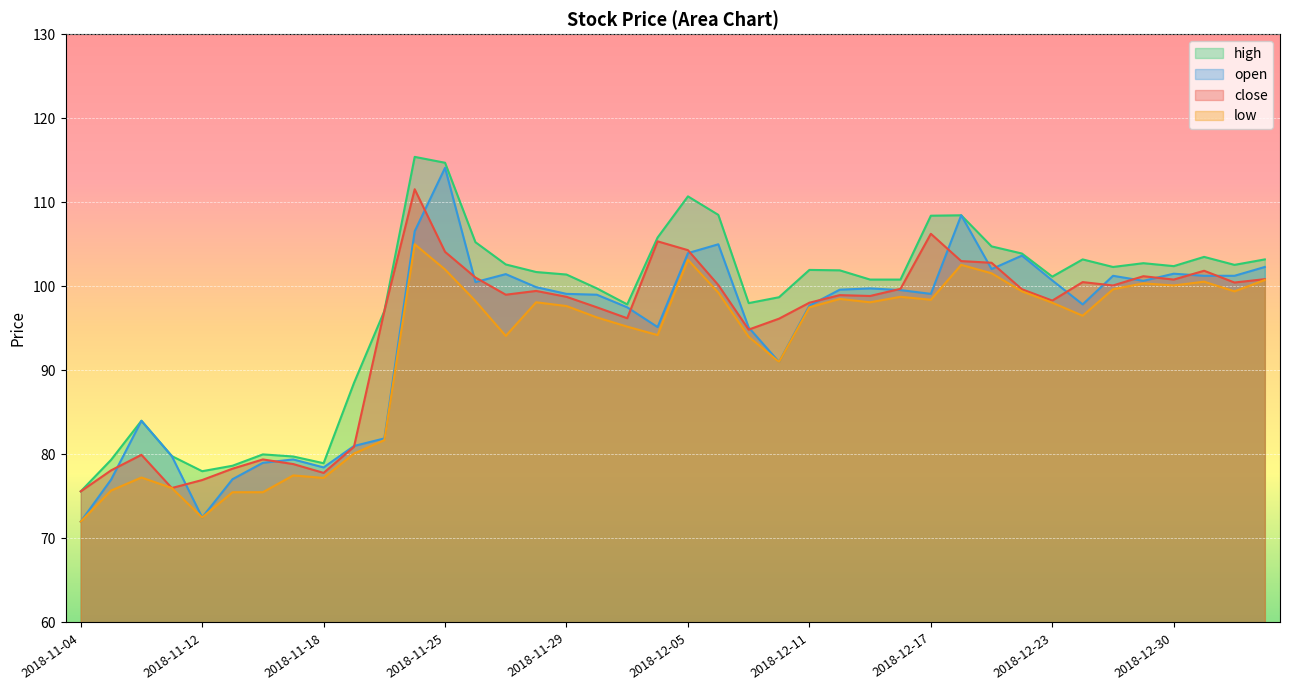

Where is the first local minimum for high?

2018-11-12